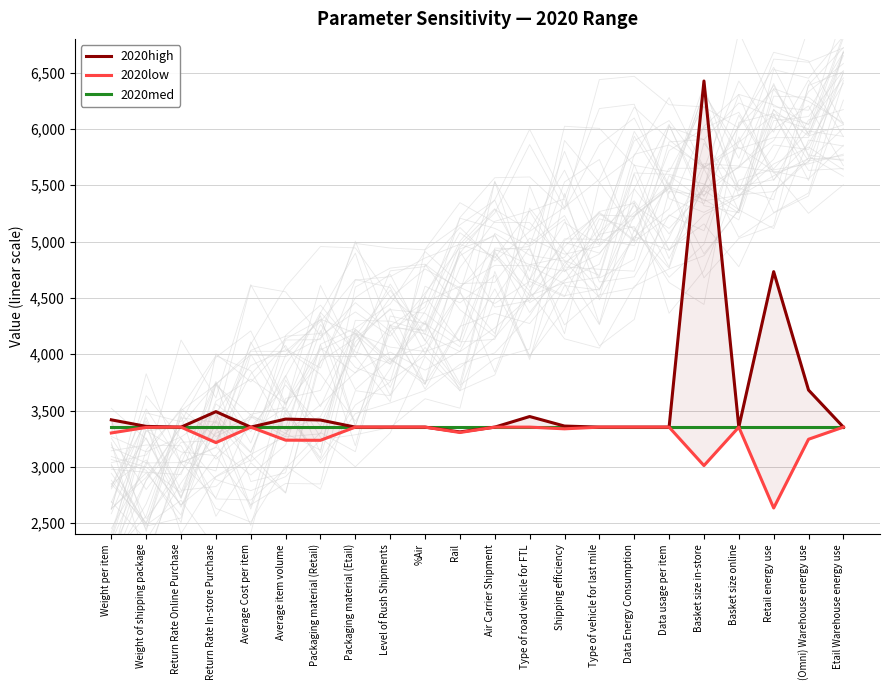

The 2020high series shows 4733.1 at Retail energy use. True or false?

True